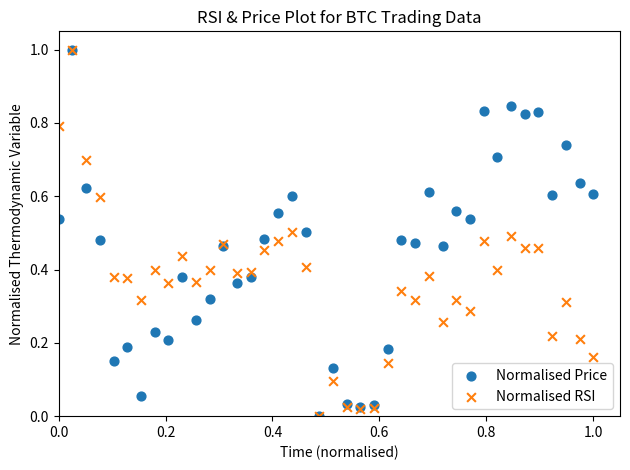

What are all the series names shown in the legend?

Normalised Price, Normalised RSI